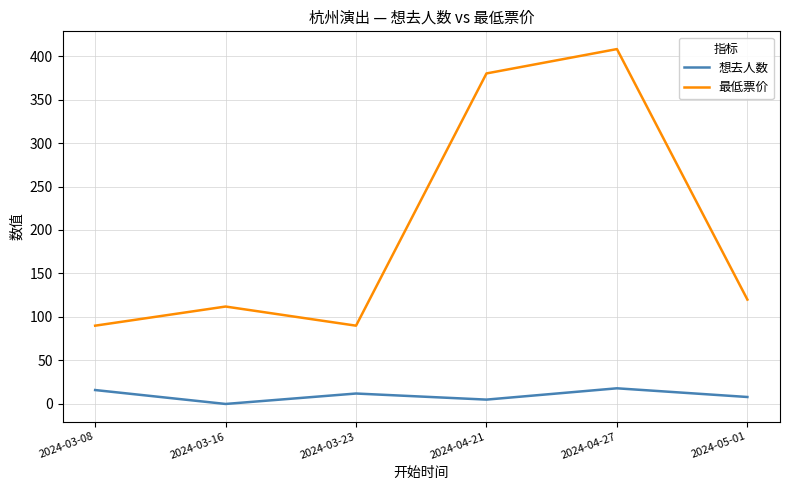

Reading left to right, transcribe all the data shown in this chart.

想去人数: 2024-03-08=16	2024-03-16=0	2024-03-23=12	2024-04-21=5	2024-04-27=18	2024-05-01=8
最低票价: 2024-03-08=90	2024-03-16=112	2024-03-23=90	2024-04-21=380	2024-04-27=408	2024-05-01=120